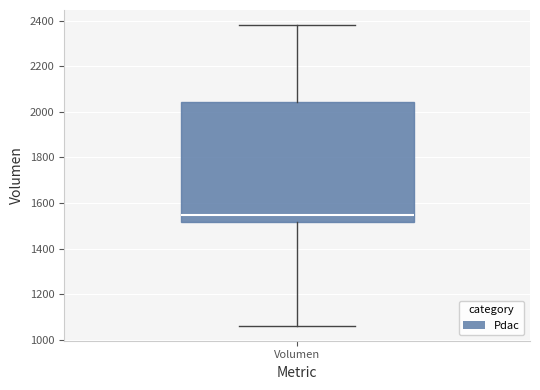

Read this box plot against the y-axis: the position of the median line, the range covered by the box, and the ends of both whiskers. The values are not printed on the chart, so give them approximately, as read against the axis.

median 1540, box 1520 to 2040, whiskers 1060 to 2380